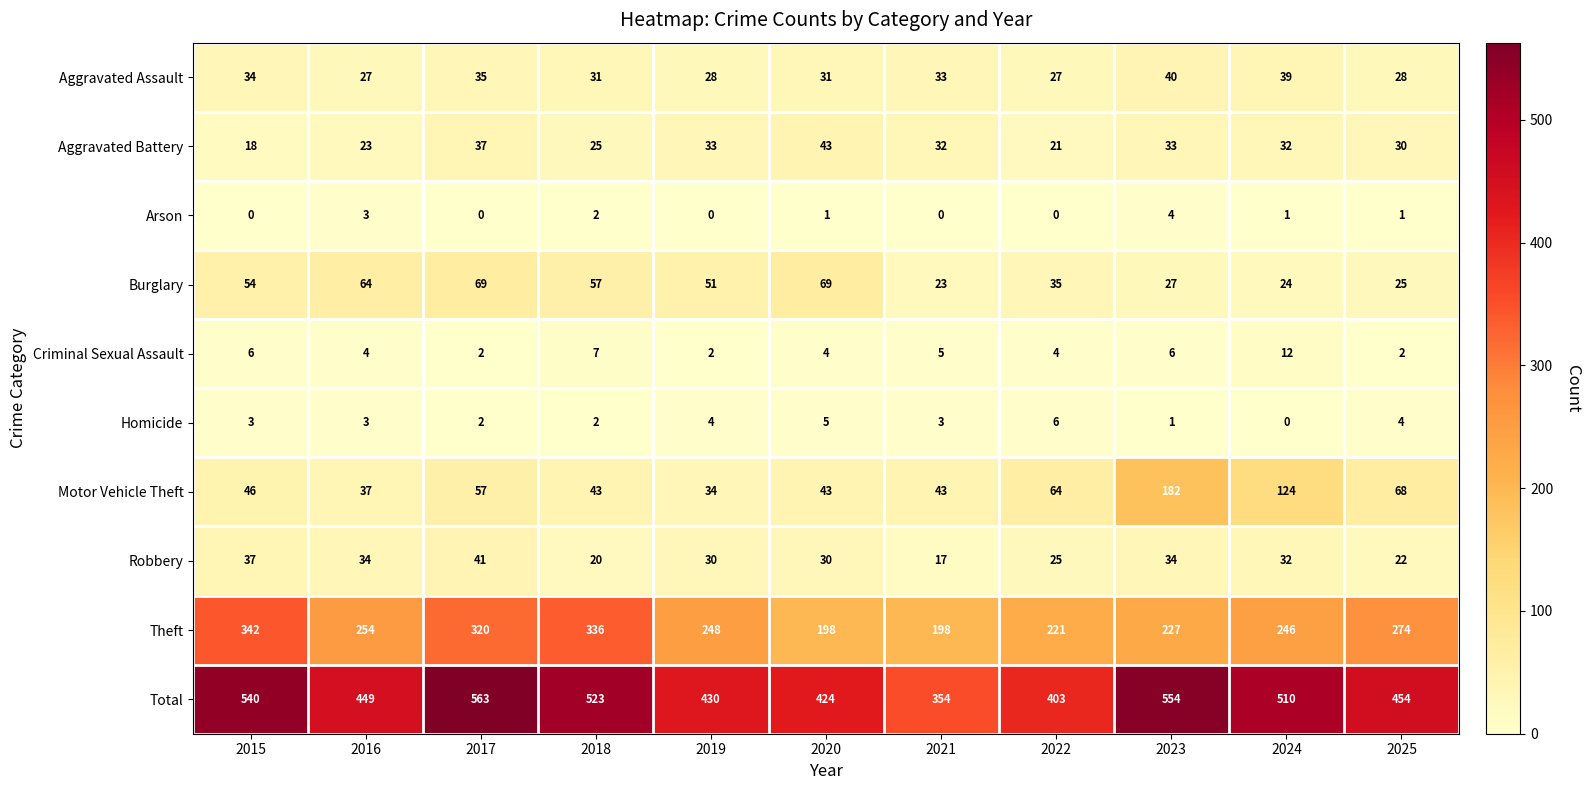

Which category has the lowest value in the Homicide series?

2024